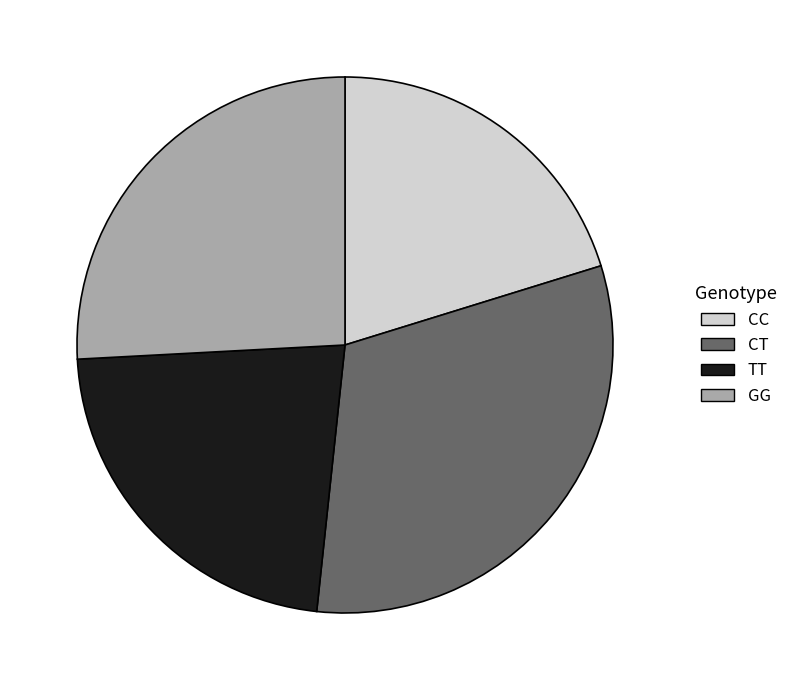

How many slices are in this pie chart?

4